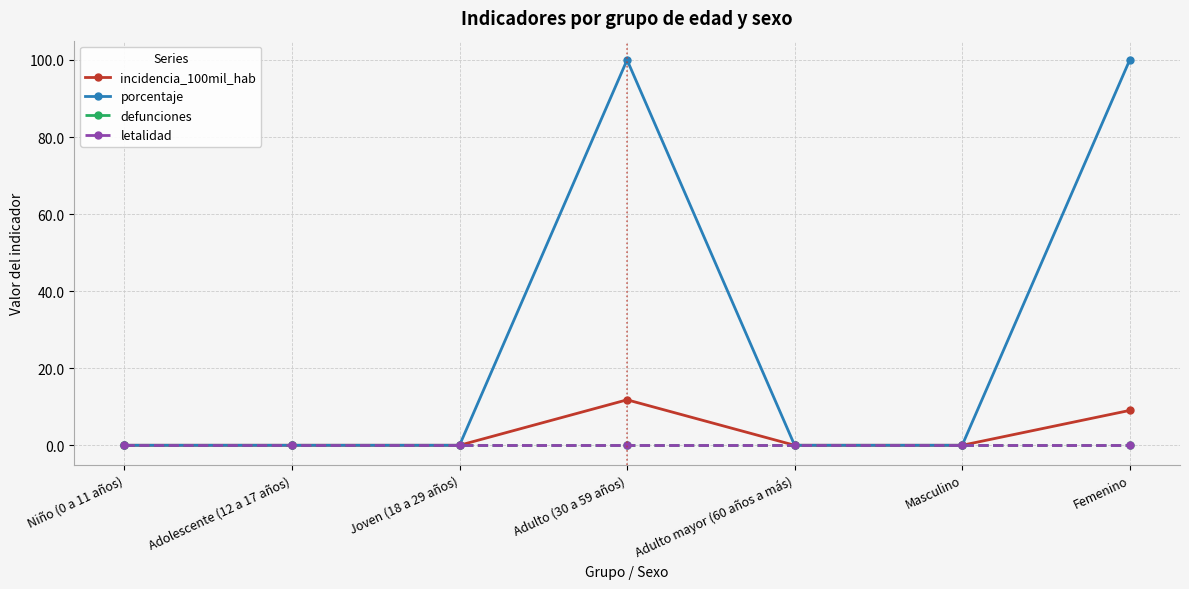

Which category has the highest value across all series?

Adulto (30 a 59 años)